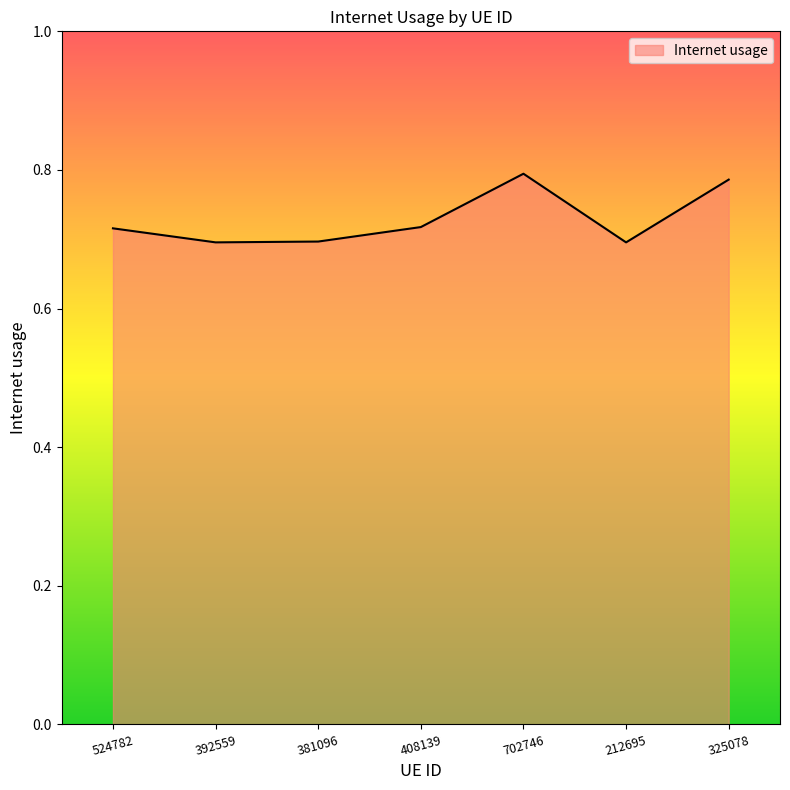

Between 702746 and 392559, which is larger?

702746